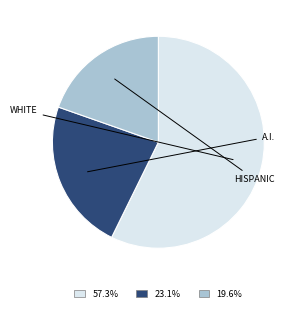

Is there any slice that represents more than half of the pie?

Yes